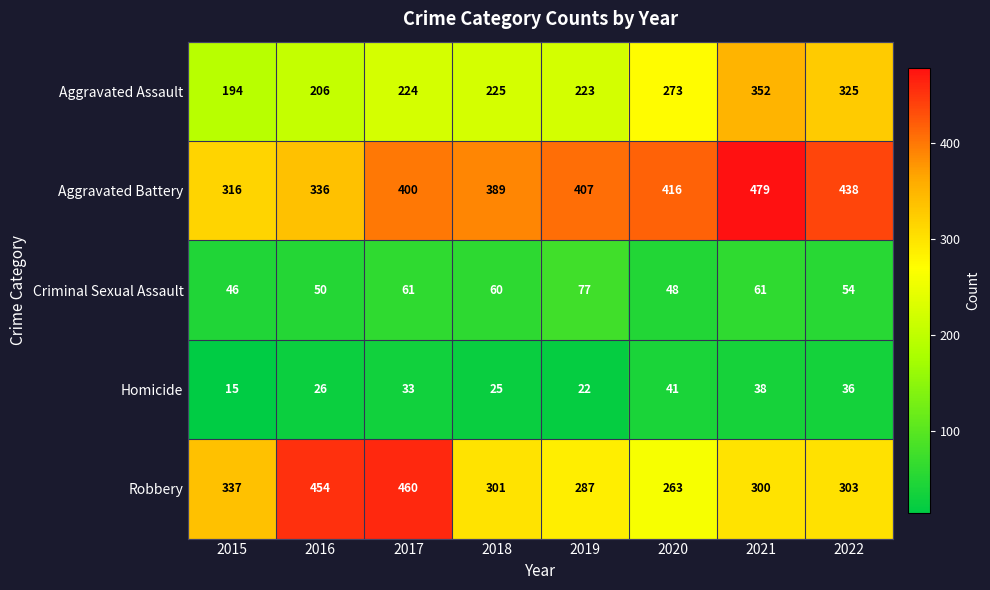

At which category does the chart reach its minimum across all series?

2015